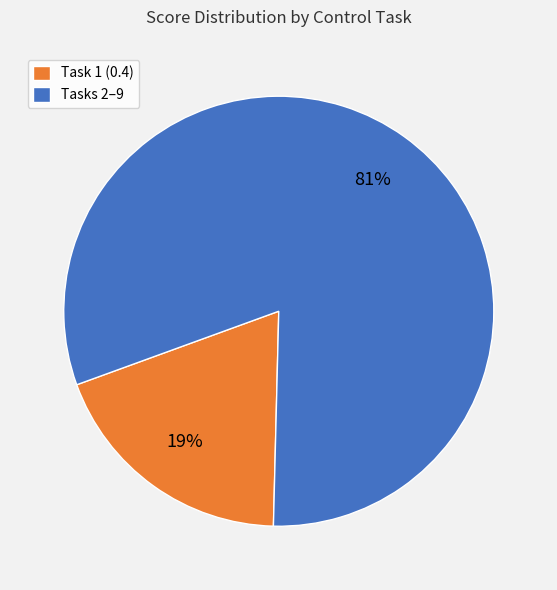

Which category has the smallest portion of the pie?

Task 1 (0.4)